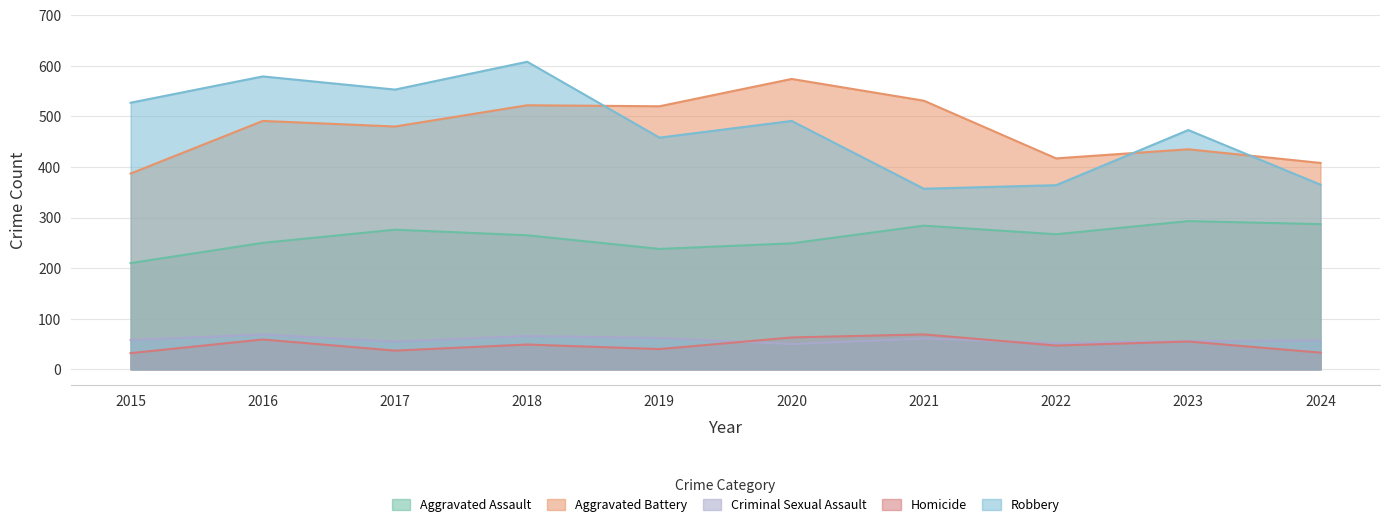

At which category is the sum across all series the highest?

2018